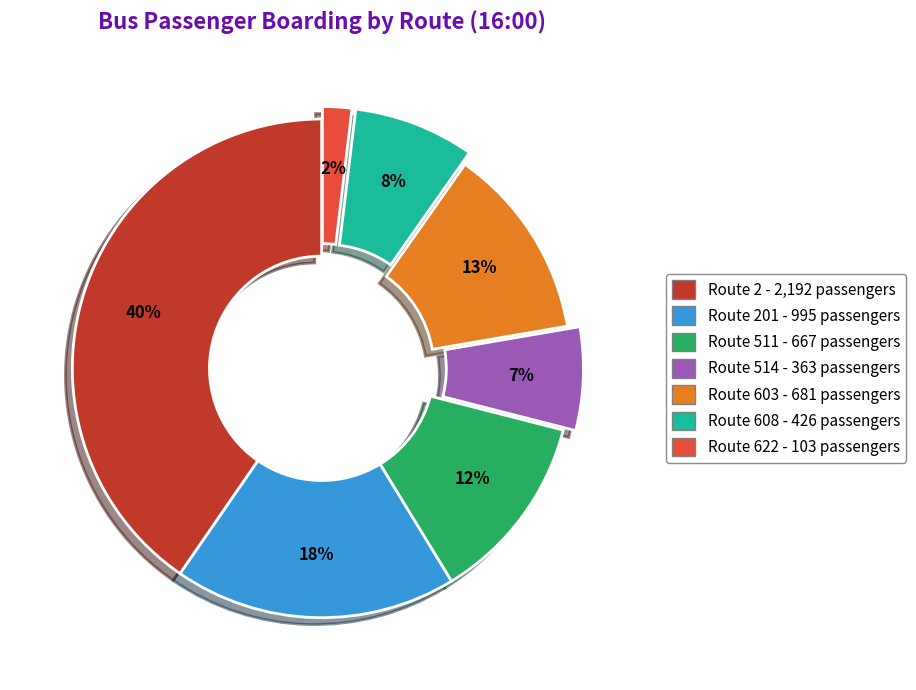

Is there a majority slice in this chart?

No